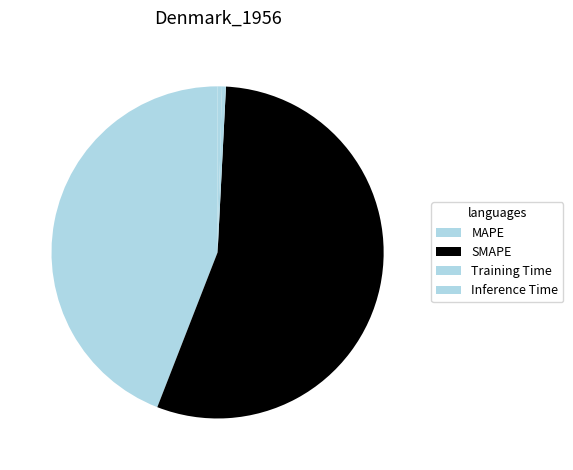

Combined, do Training Time and Inference Time account for over 50%?

No